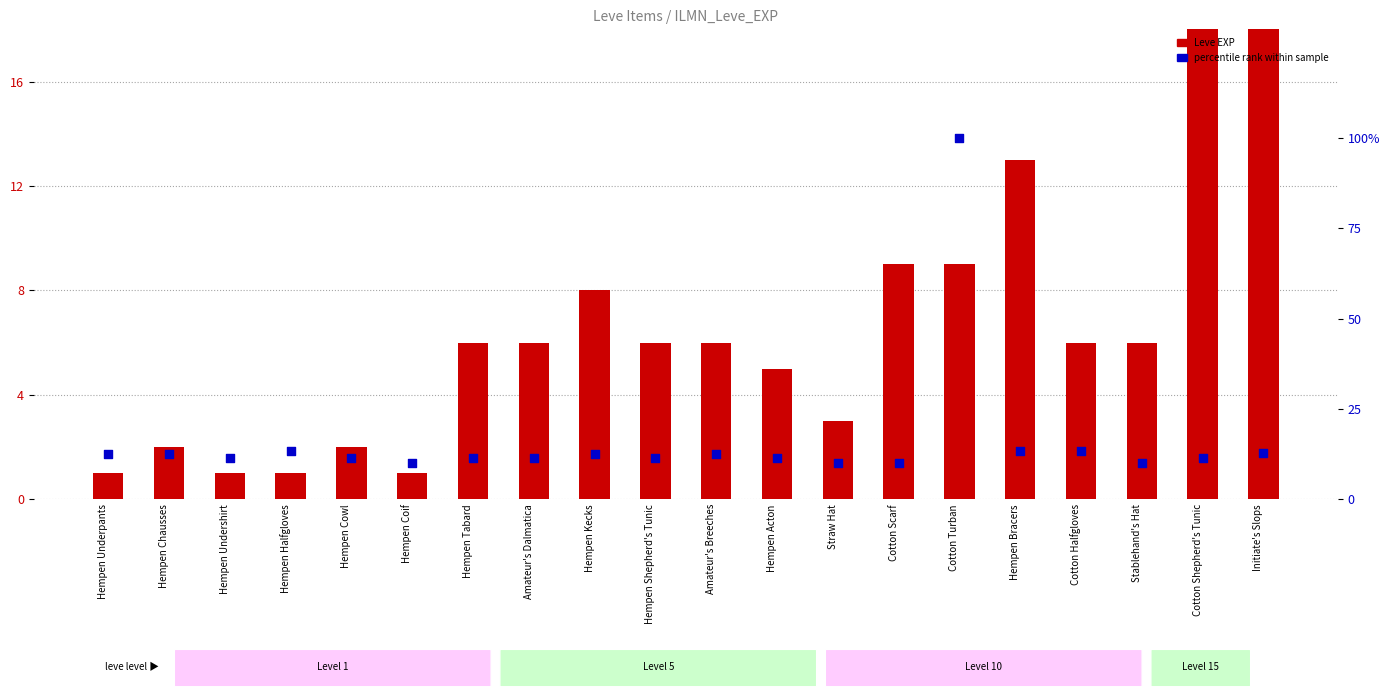

At how many categories does at least one series exceed 63?

1